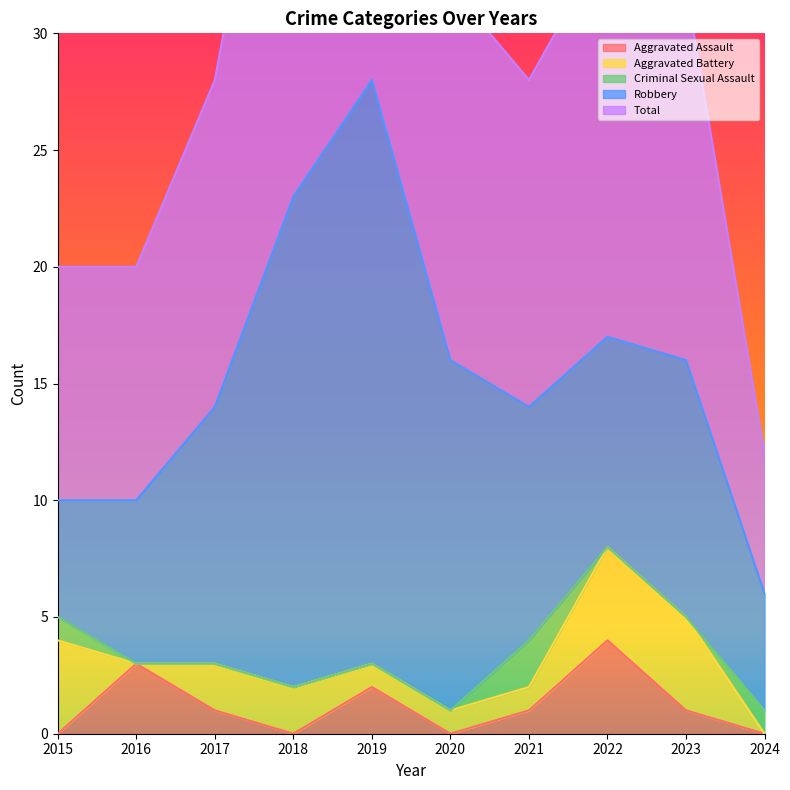

True or false: Total and Robbery cross at least once.

False